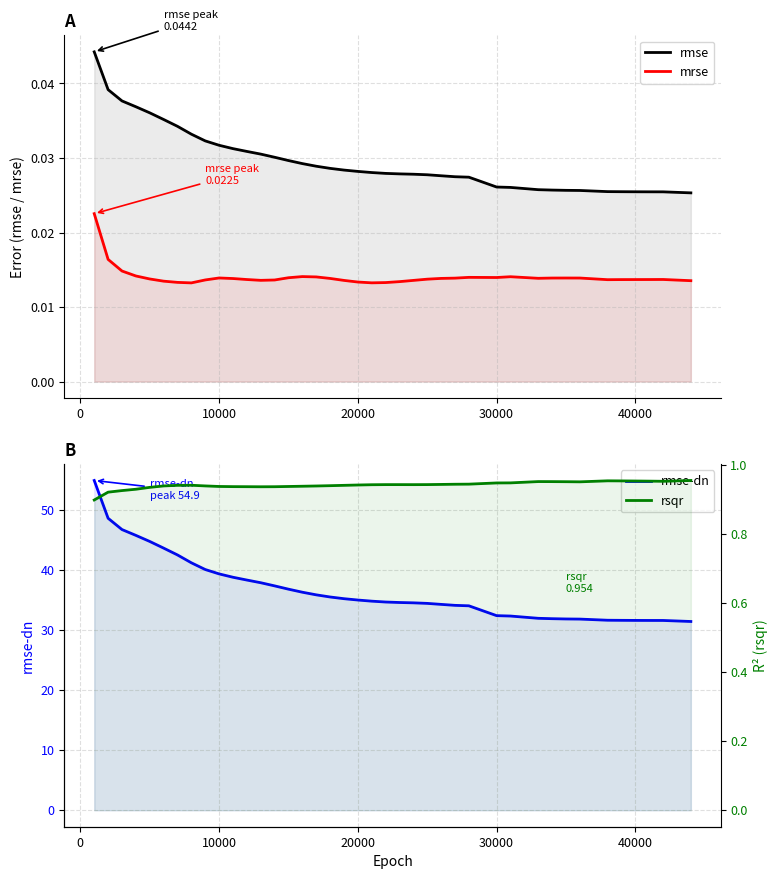

What is the sum of all rsqr values?

37.6